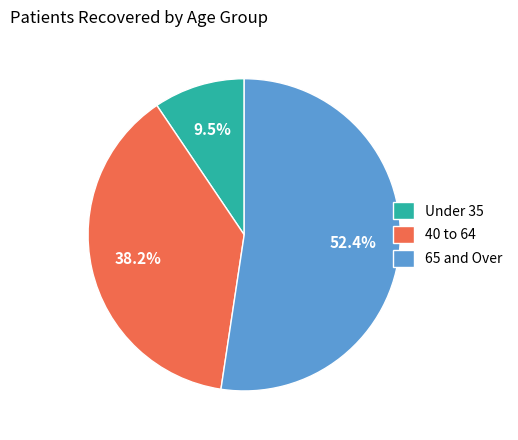

Which slice is the smallest?

Under 35